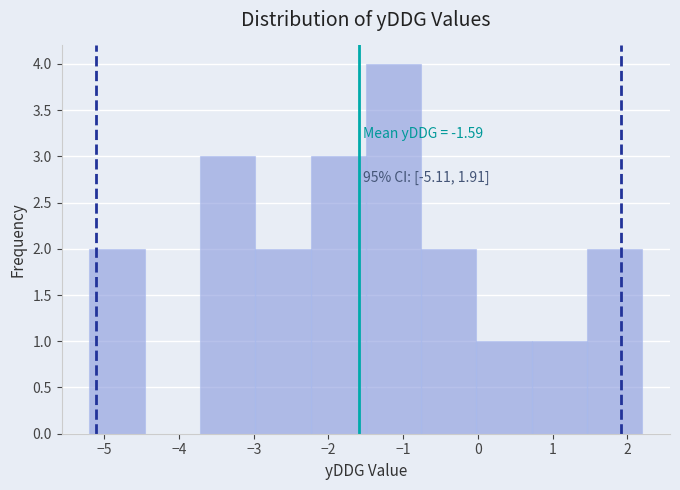

Over which range of the x-axis is the bar tallest?

-1.50 to -0.76